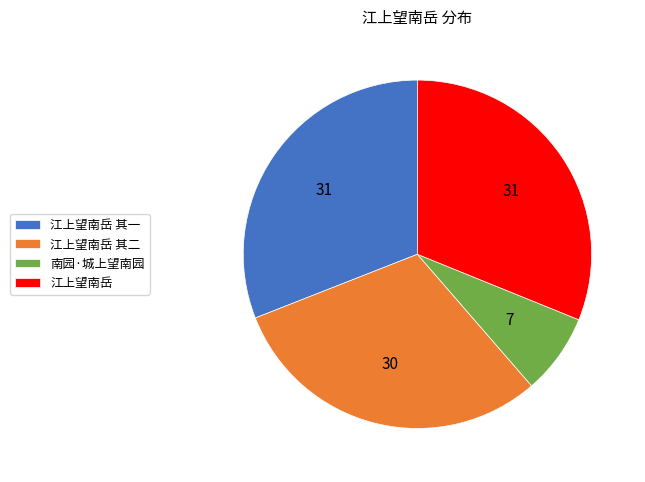

The 江上望南岳 其一 slice represents 31% of the pie. True or false?

True